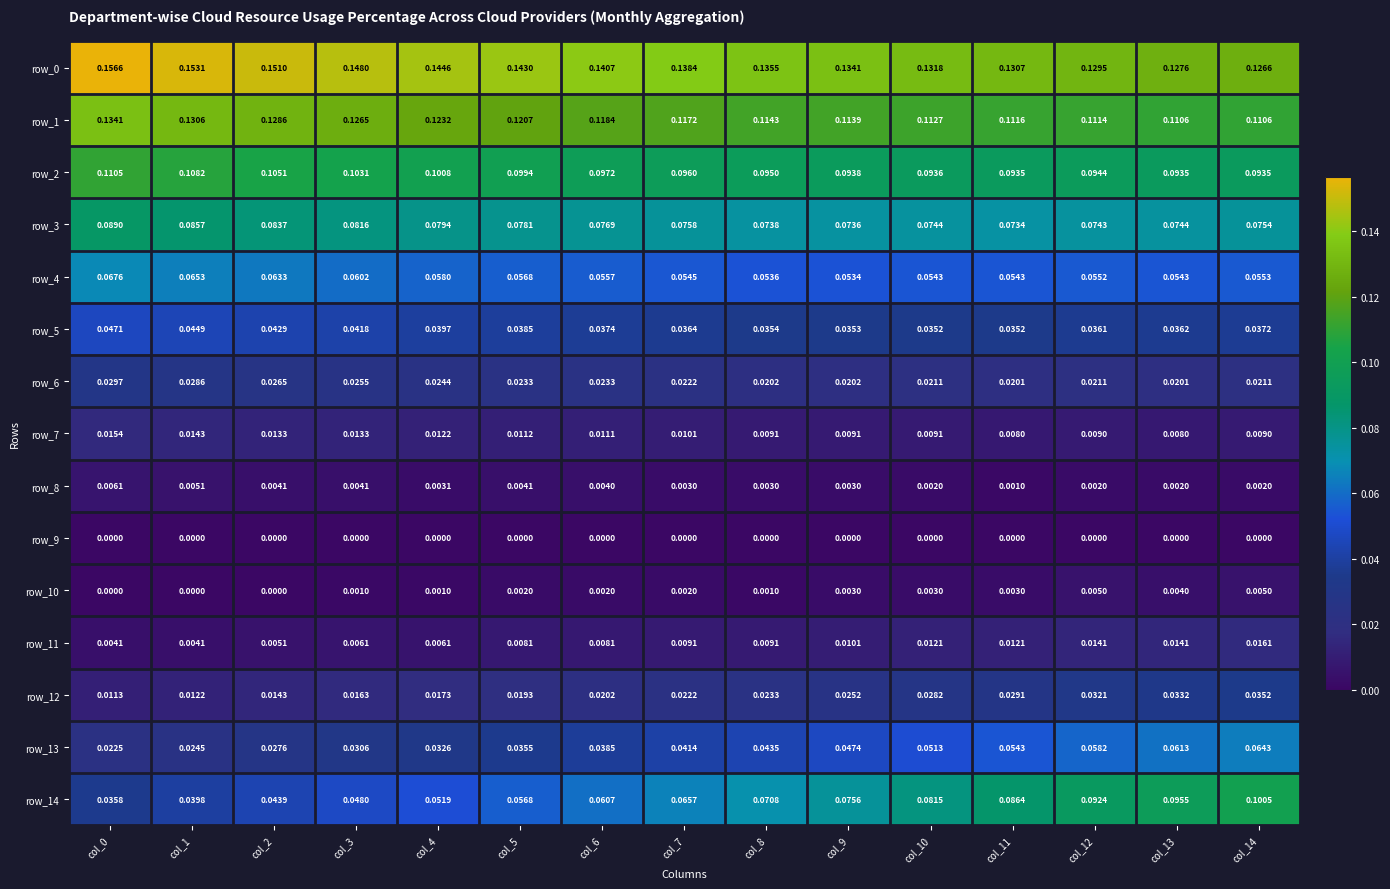

Is the value of row_6 at col_7 greater than the value of row_4 at col_10?

No